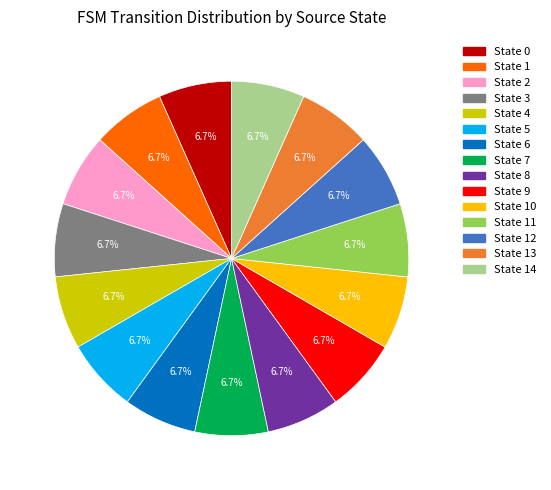

How many segments does this pie chart have?

15